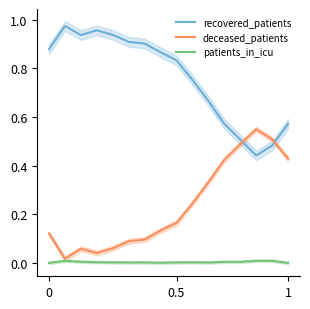

Which series has the largest total across all categories?

recovered_patients